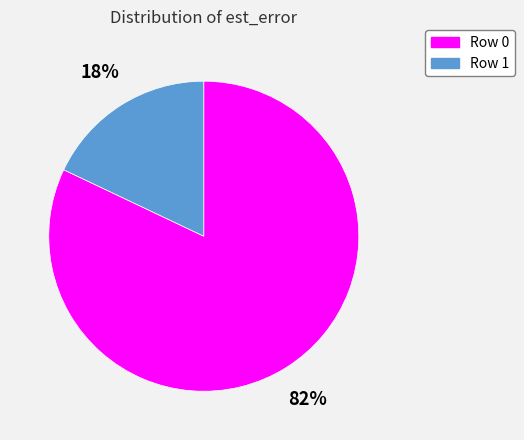

Which category accounts for the majority?

Row 0